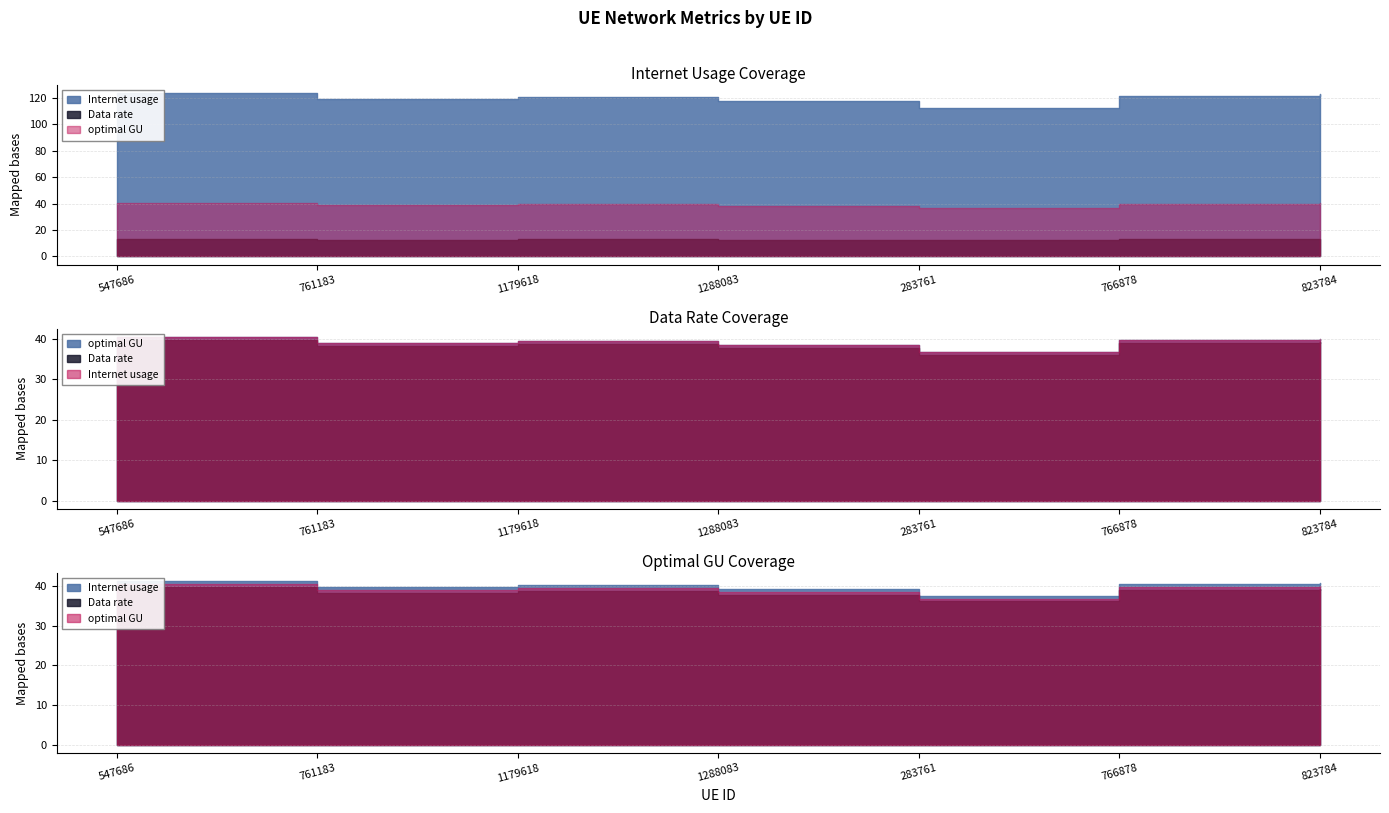

Rank the series by their maximum value, from lowest to highest.

Data rate, optimal GU, Internet usage